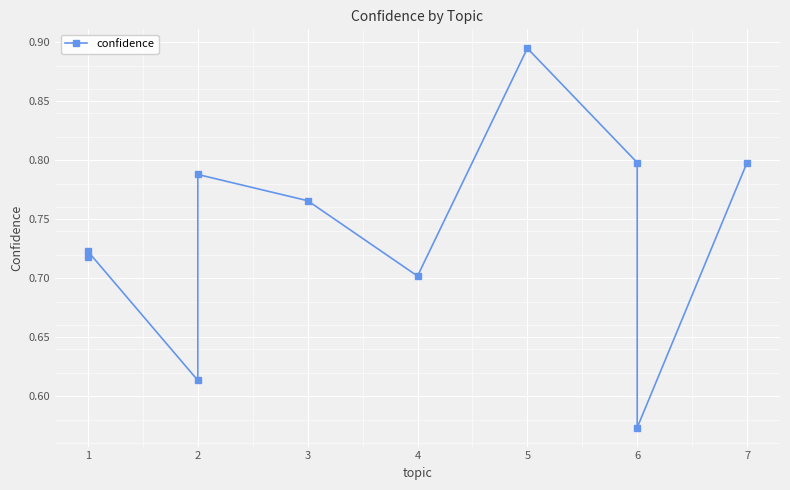

What is the sum of all values?

7.4